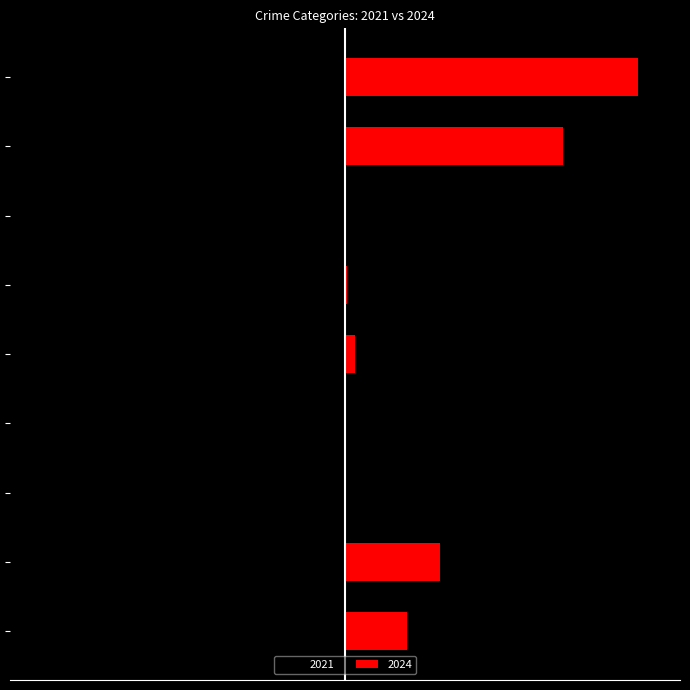

Is it true that 2021 equals -6.8 at Homicide?

False